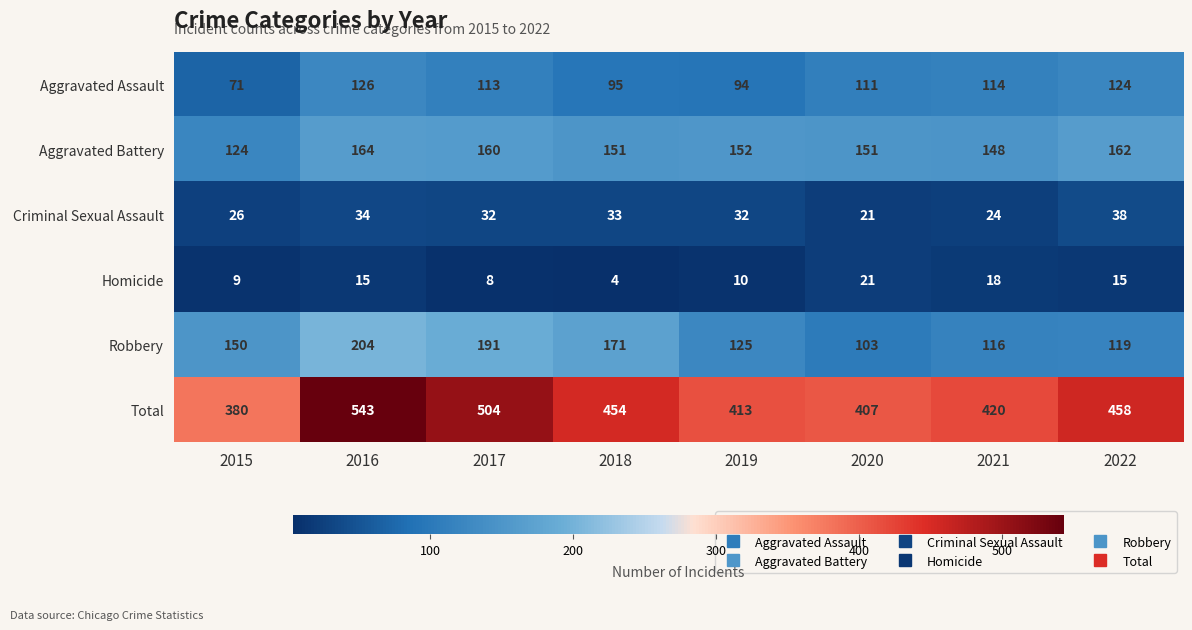

At how many categories does at least one series exceed 189?

8